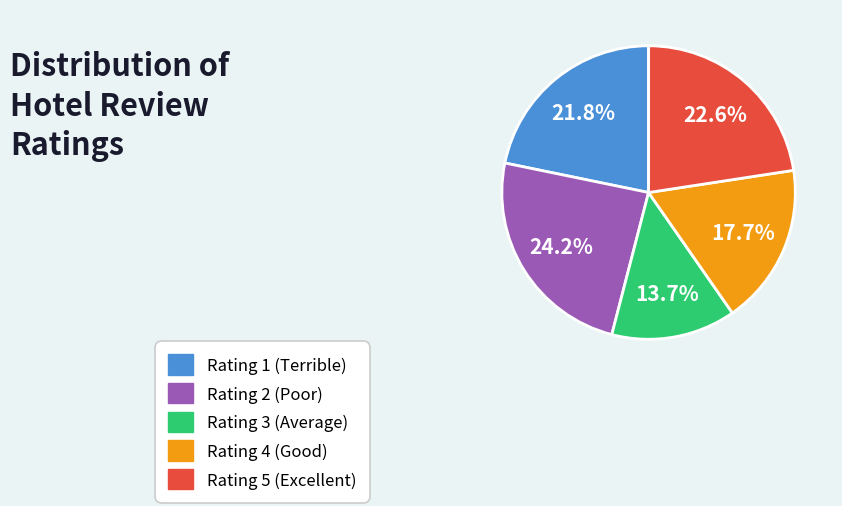

What percentage do Rating 5 and Rating 2 together represent?

46.8%